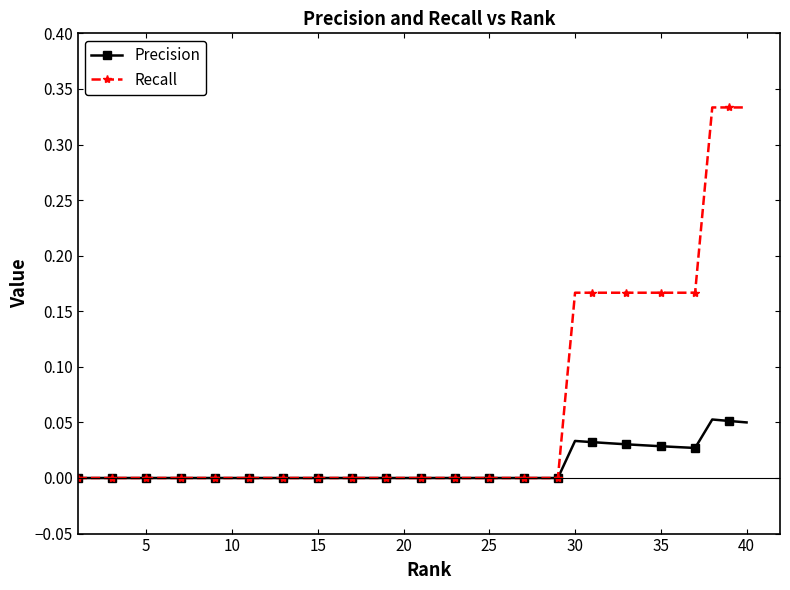

Which series has the largest range (max minus min)?

Recall